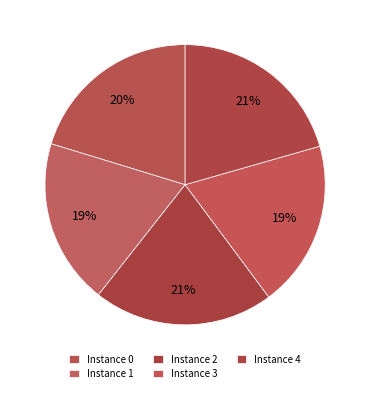

How many segments does this pie chart have?

5